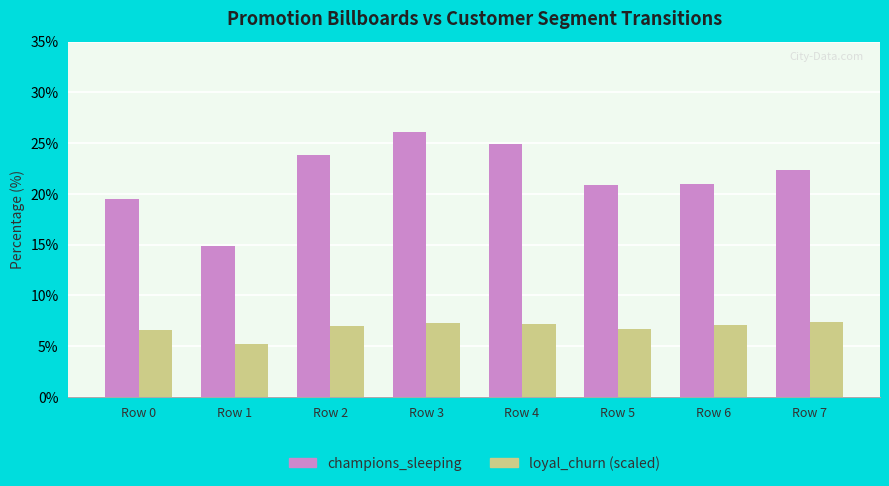

At Row 2, list the series in order from largest to smallest.

champions_sleeping, loyal_churn (scaled)